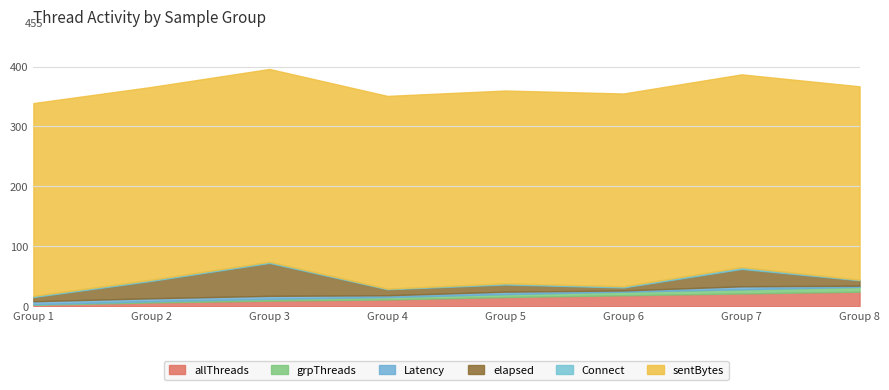

What is the sum of the elapsed values at 3 and 8?

64